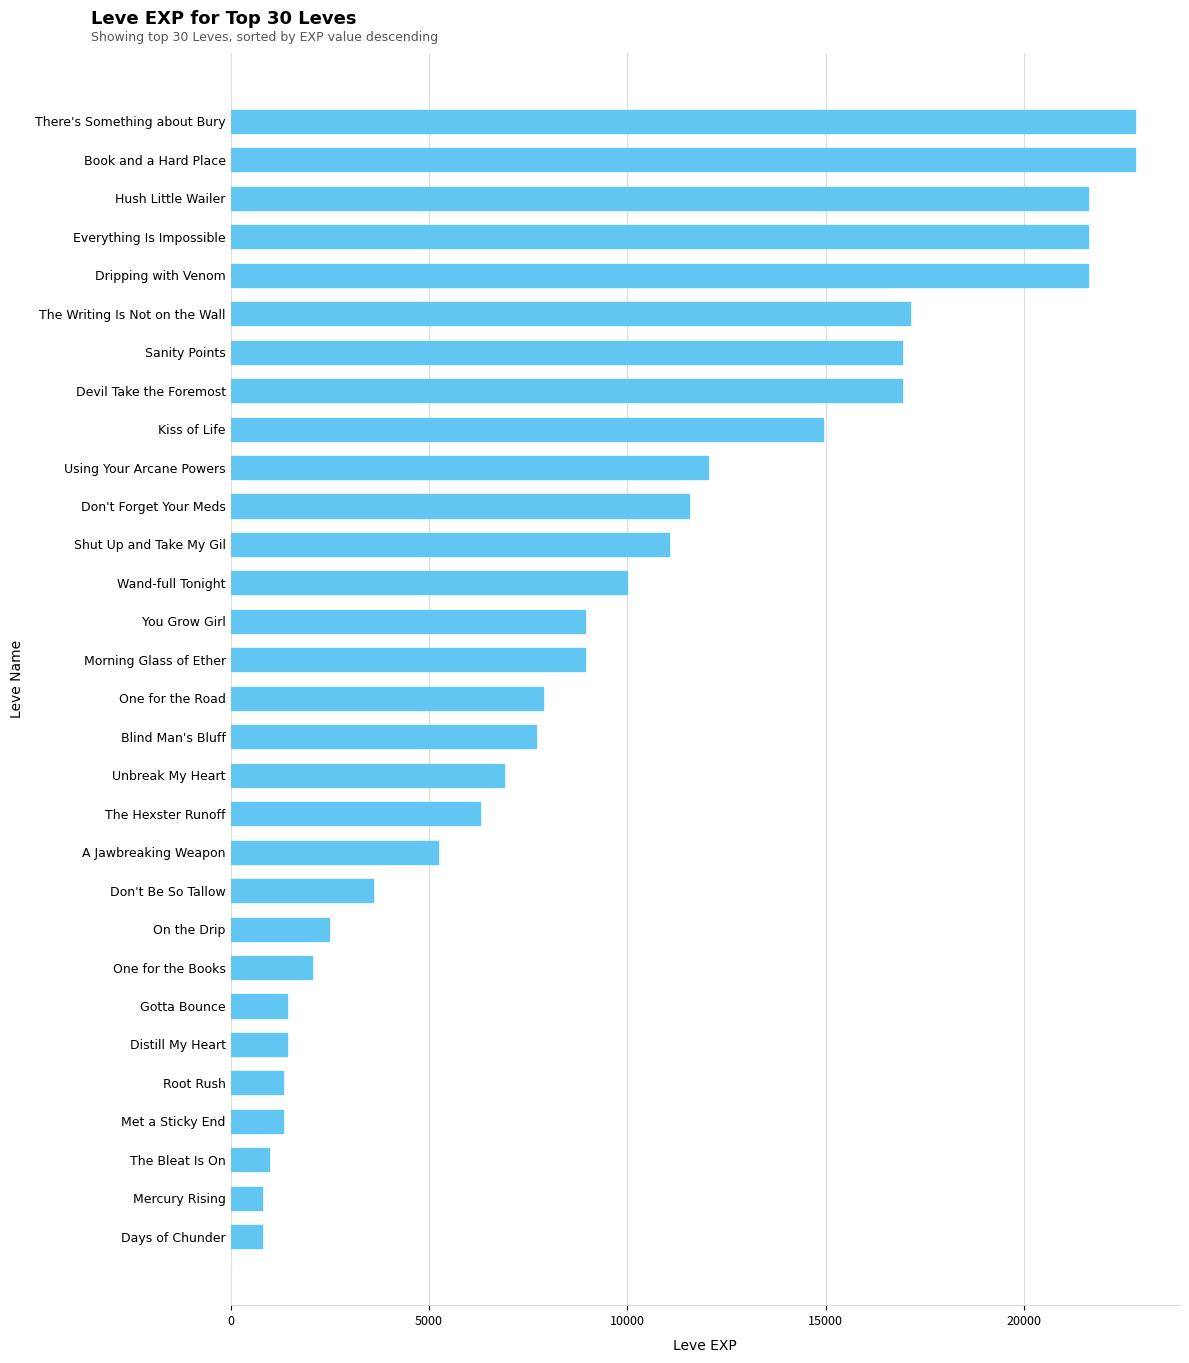

How many bars are there in total?

30